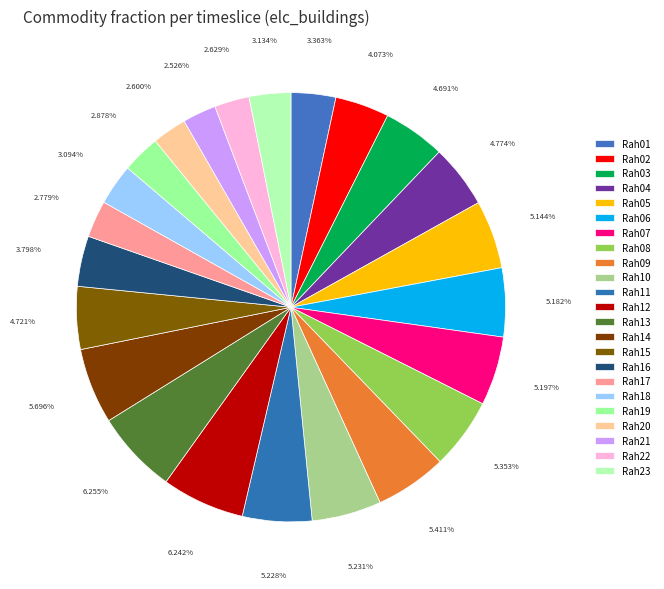

Does any single category account for the majority?

No